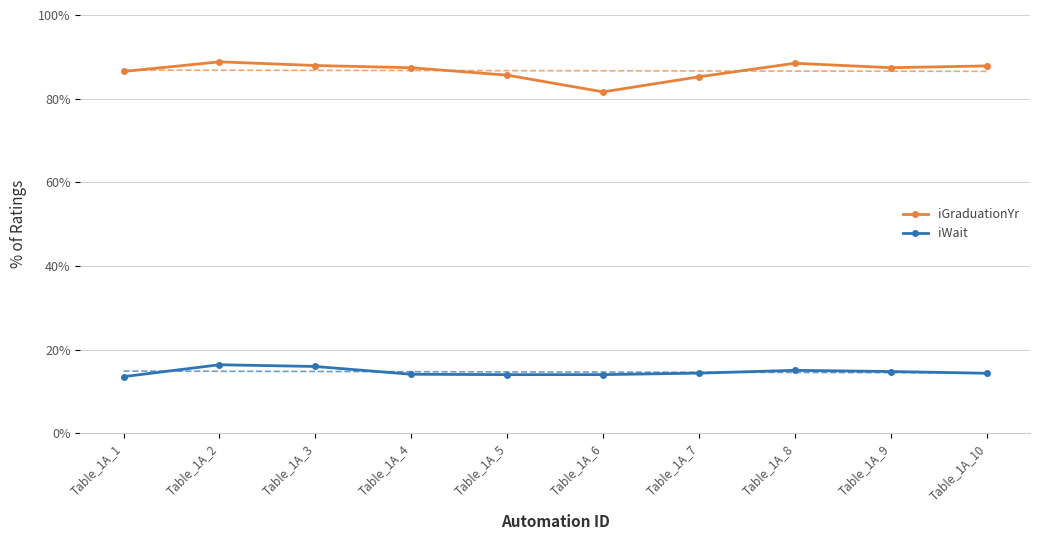

What is the spread (max minus min) of values at Table_1A_6?

0.7